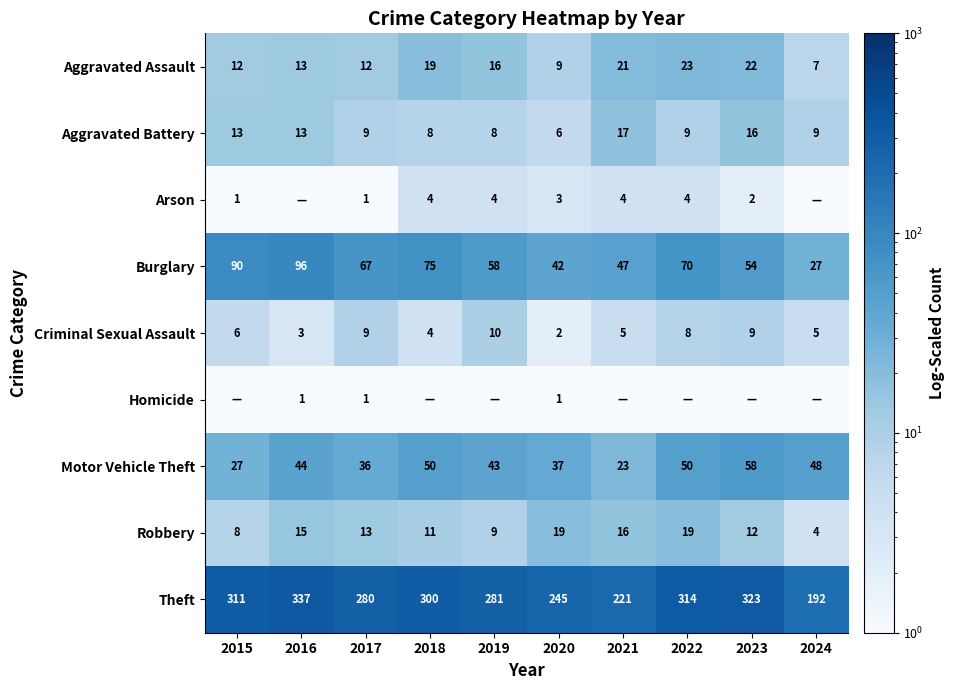

The Aggravated Assault series shows 23.3 at 2019. True or false?

False